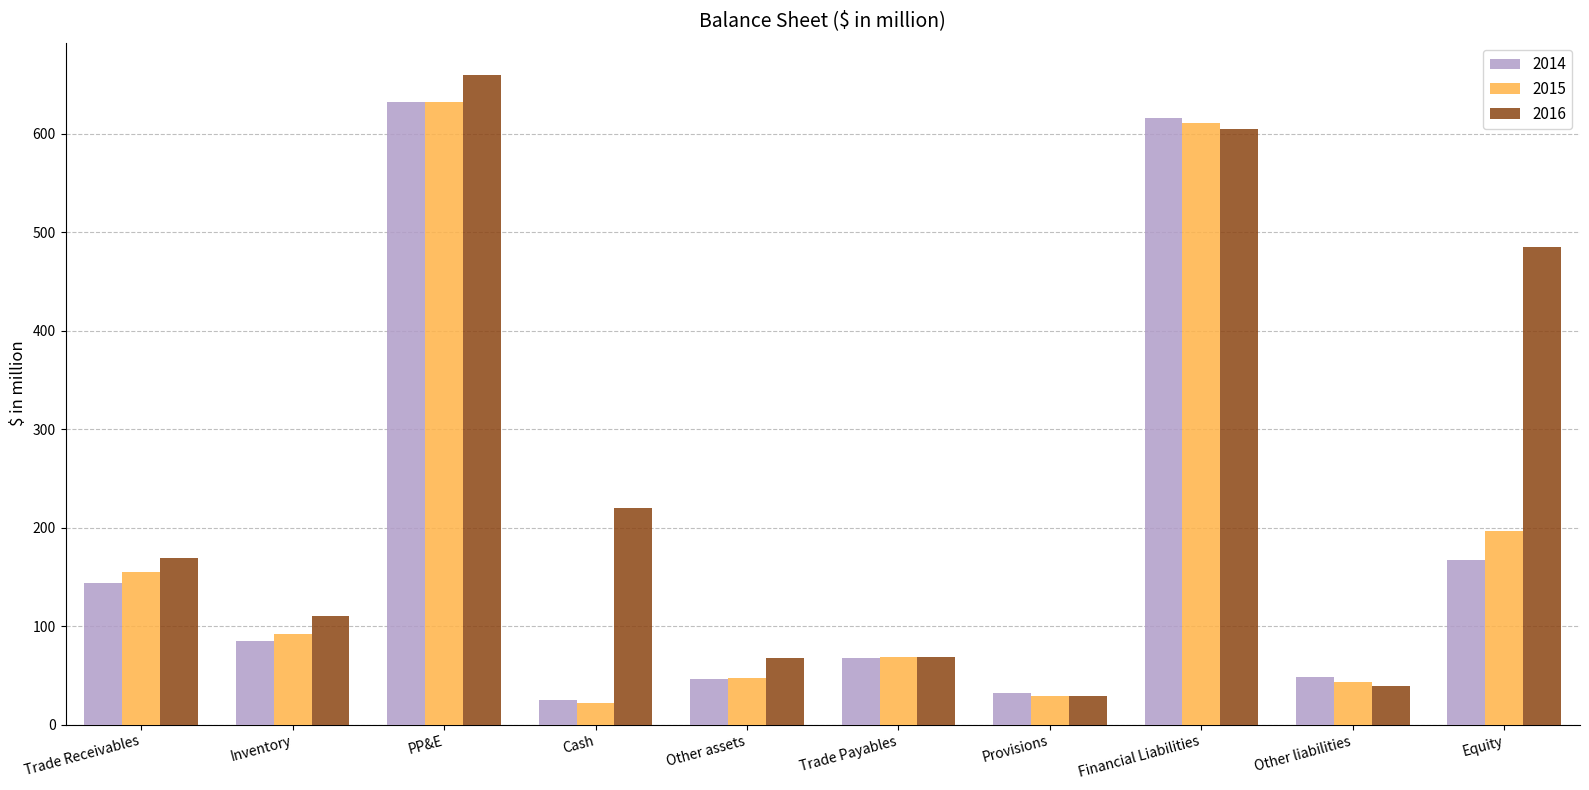

How many values in the 2016 series exceed 169?

5